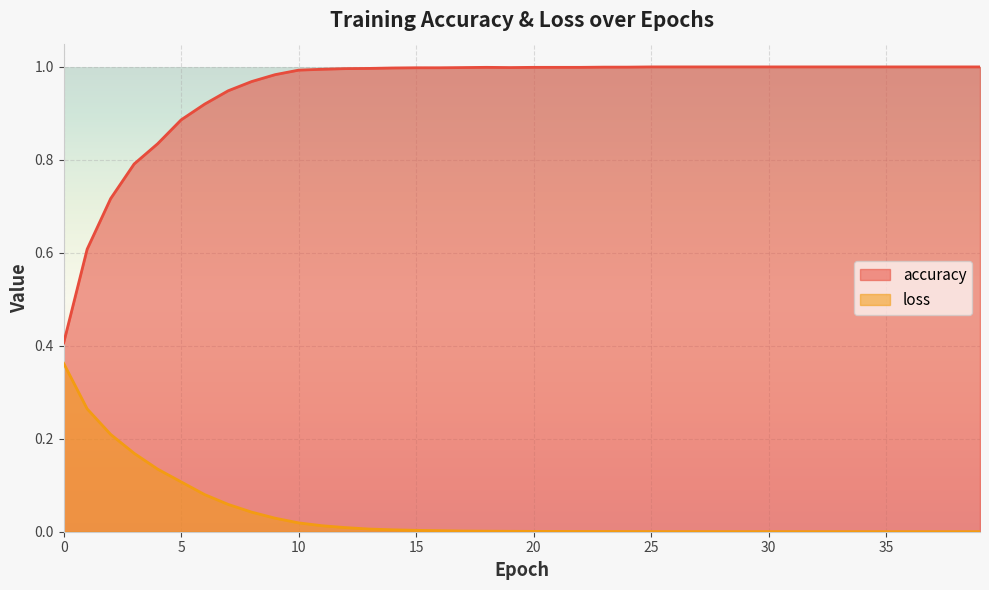

The value of accuracy at 39 is 1.5. True or false?

False